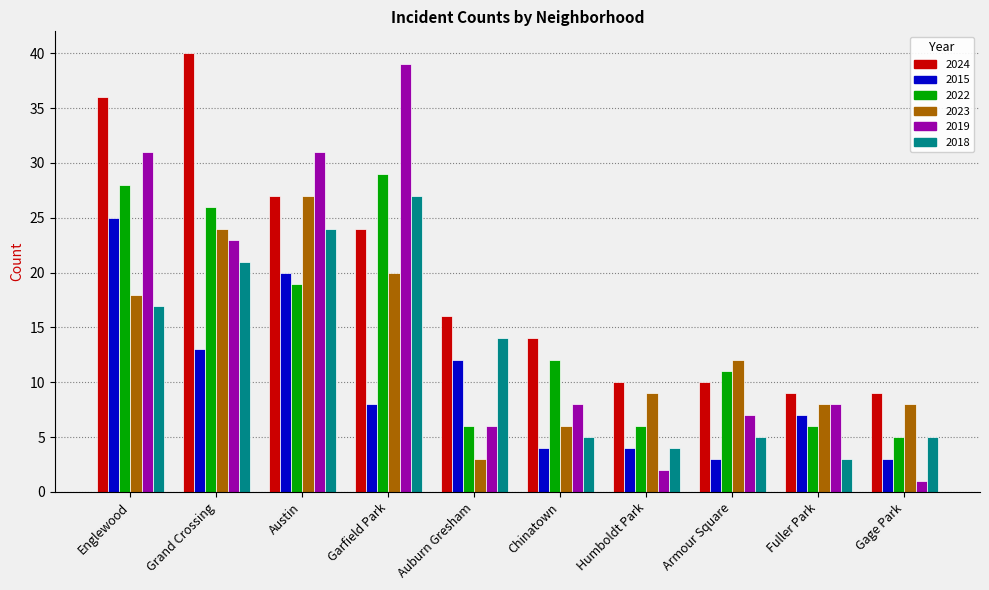

What is the difference between the 2019 values at Englewood and Gage Park?

30